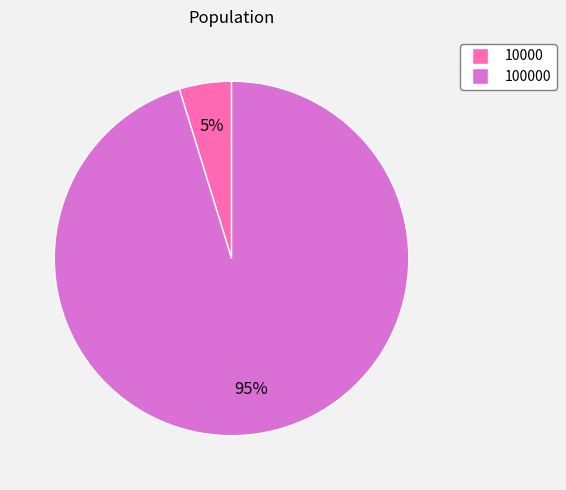

Is there a majority slice in this chart?

Yes